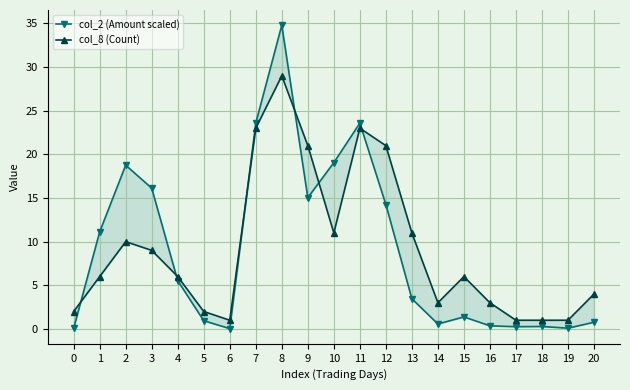

Which label corresponds to the smallest value in the chart?

6